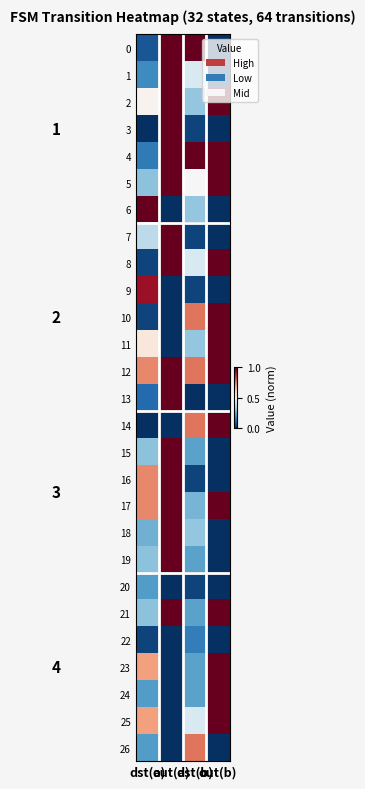

What is the total value across all series at dst(b)?

9.8